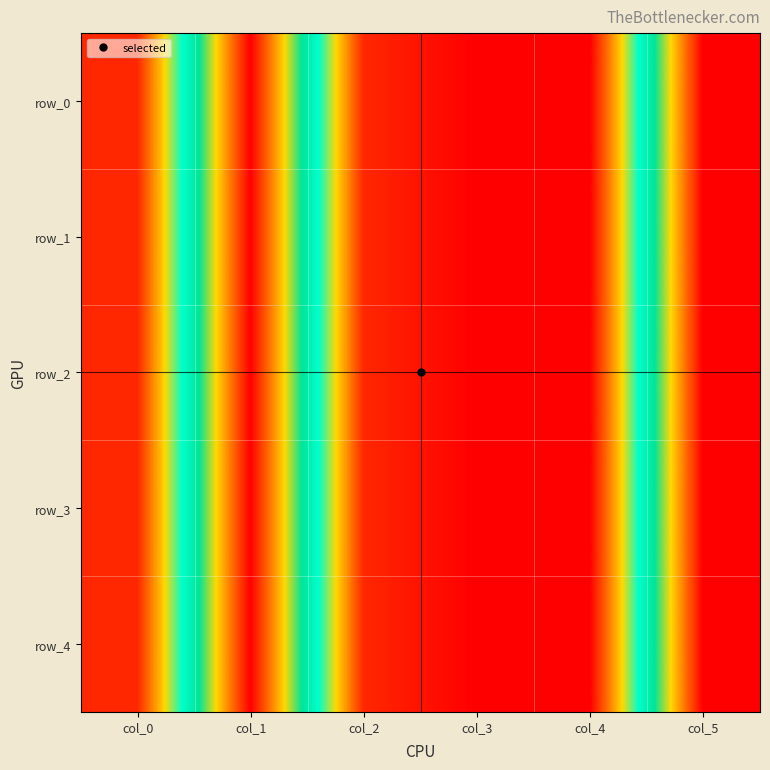

At which label does row_3 first exceed 201?

col_1